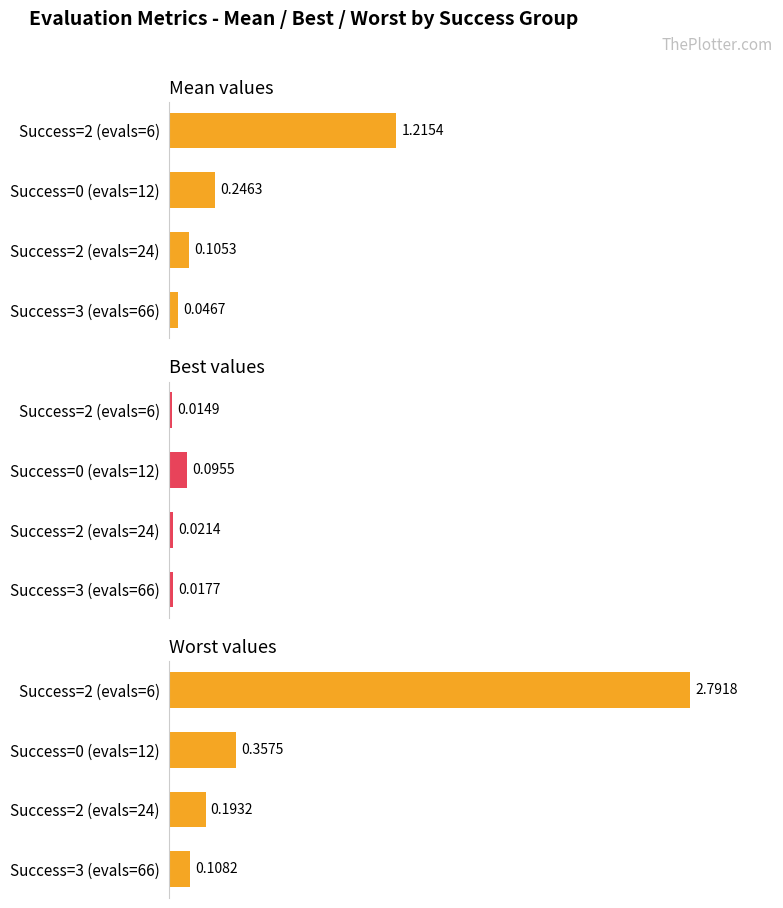

What is the maximum value for mean?

1.2